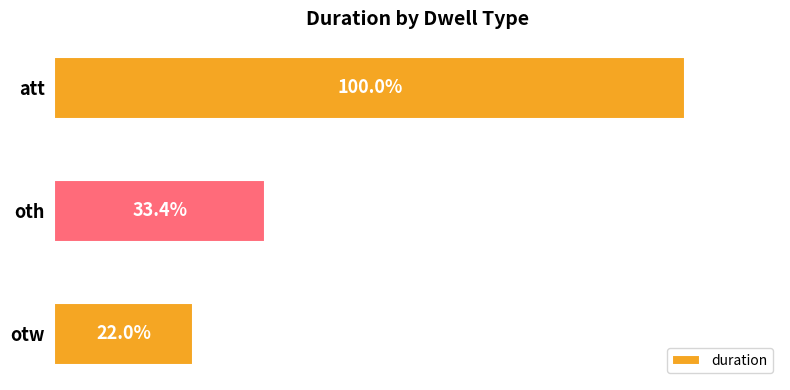

Does the chart contain any negative values?

No